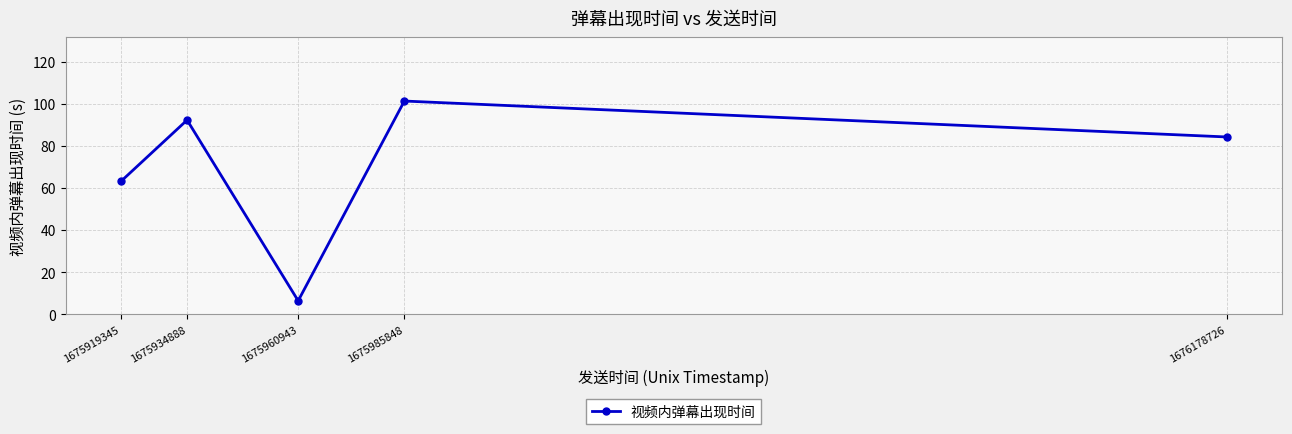

Reading left to right, extract all data points from this chart.

1675919345=63.1	1675934888=92.3	1675960943=6.4	1675985848=101.3	1676178726=84.2